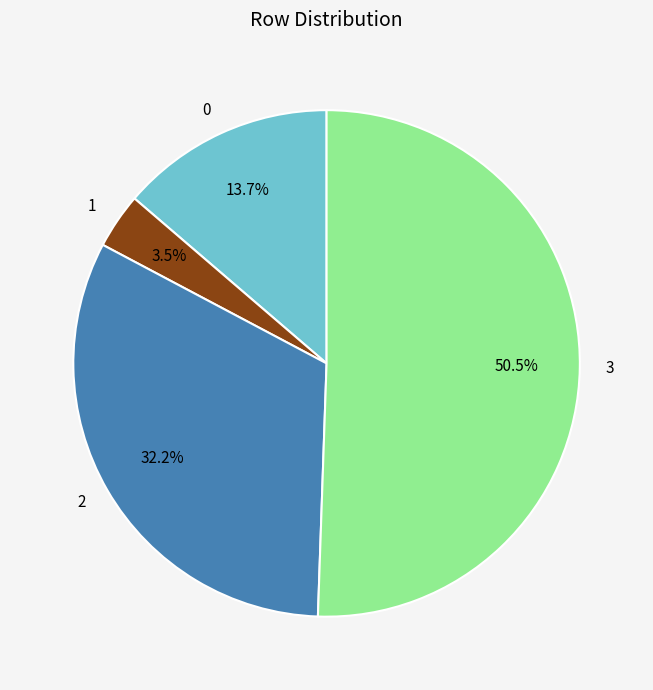

What is the largest slice in the pie chart?

3